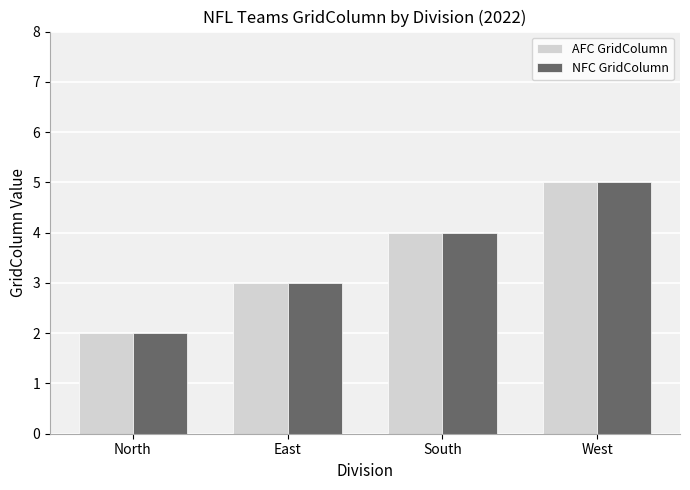

Reading left to right, extract all data points from this chart.

AFC GridColumn: 2	3	4	5
NFC GridColumn: 2	3	4	5